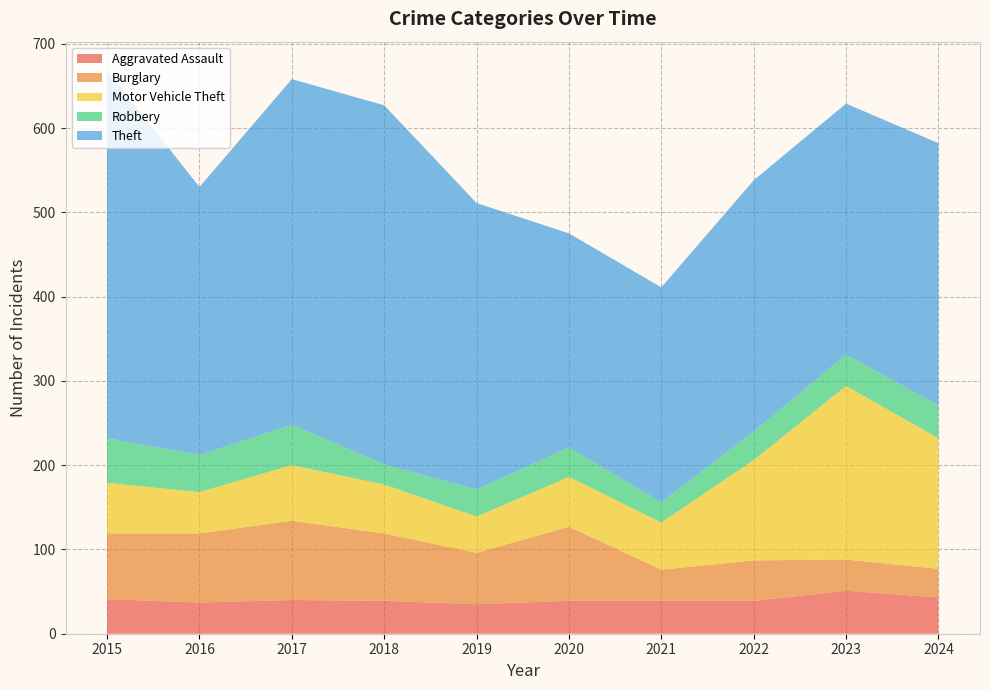

Reading left to right, what are all the values shown in this chart?

Aggravated Assault: 41	37	40	39	35	39	39	39	51	43
Burglary: 78	82	94	80	61	88	37	48	37	34
Motor Vehicle Theft: 60	49	66	58	43	59	56	119	206	155
Robbery: 53	44	48	24	32	35	24	34	37	39
Theft: 437	318	410	426	340	254	255	298	298	311